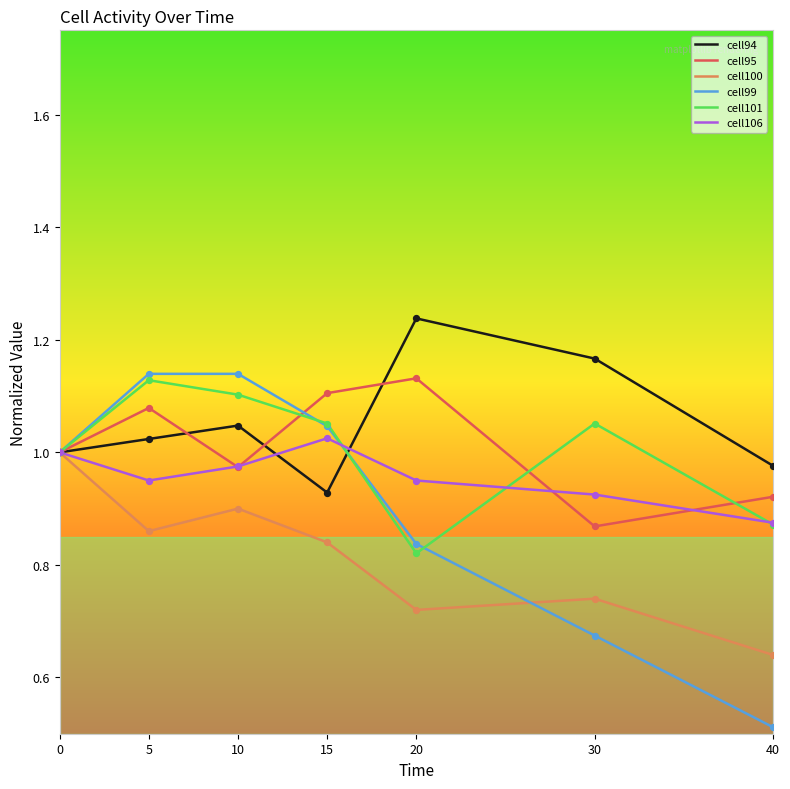

Is the value of cell101 at 30 greater than the value of cell106 at 30?

Yes